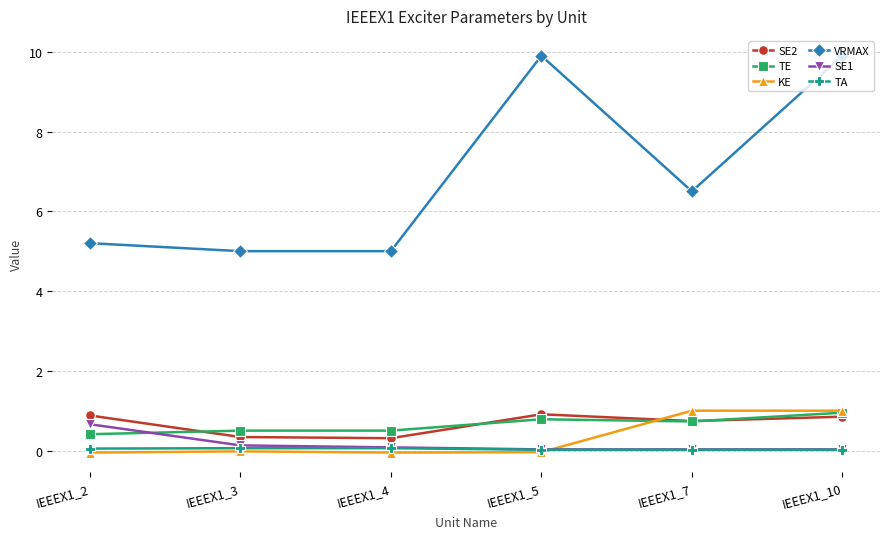

Which series has the largest range (max minus min)?

VRMAX